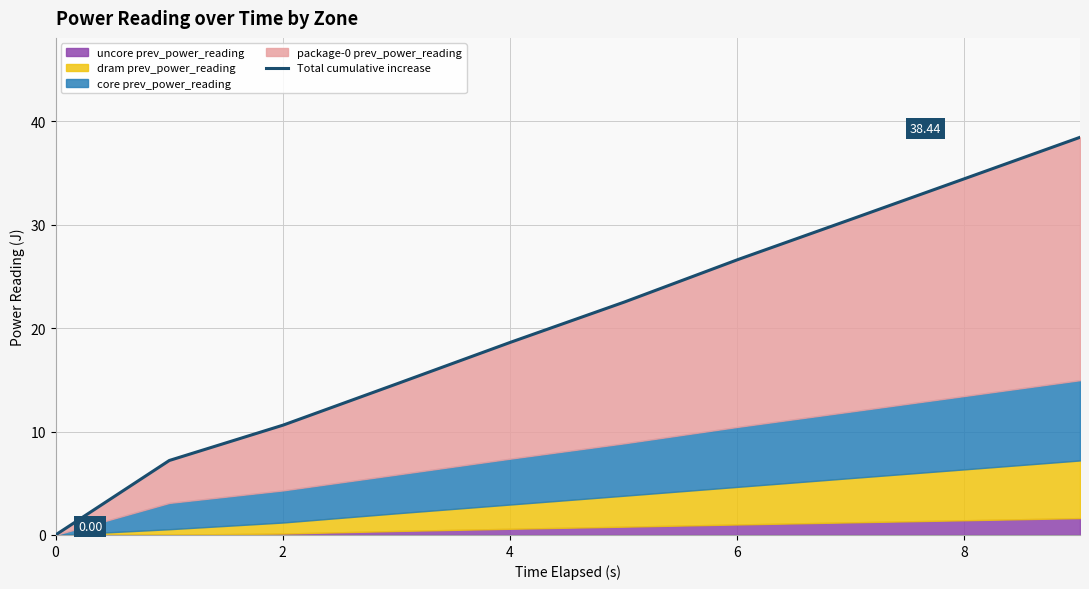

What is the difference between the maximum and second lowest values?

31.2